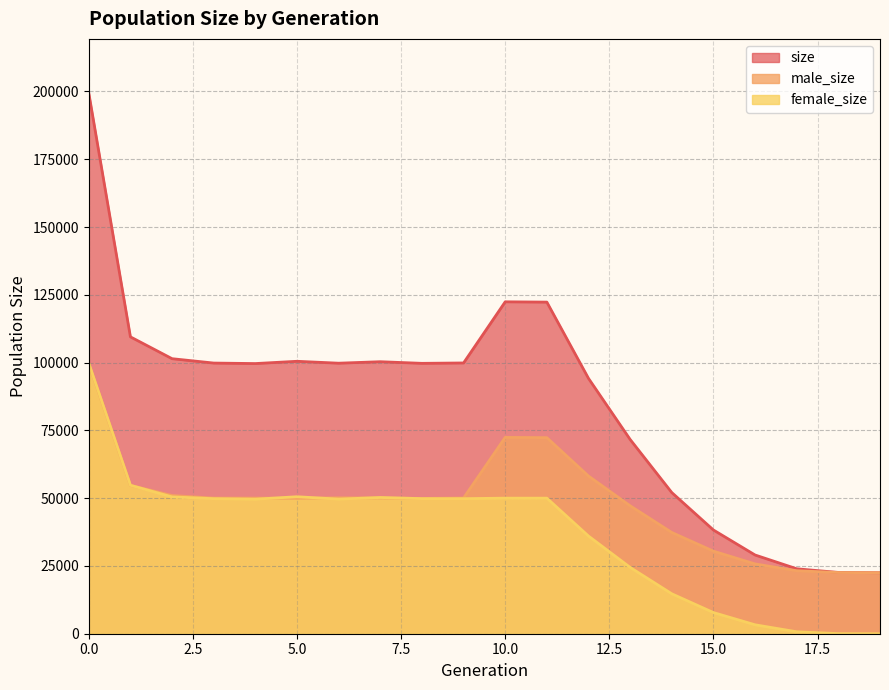

What is the highest value of the size series?

199434